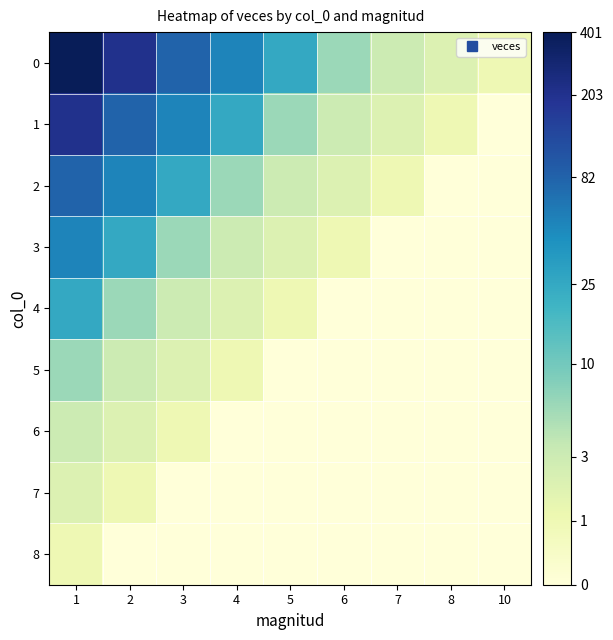

Reading left to right, what are all the values shown in this chart?

0: 1=6.0	2=5.3	3=4.4	4=3.9	5=3.3	6=1.9	7=1.4	8=1.1	10=0.7
1: 1=5.3	2=4.4	3=3.9	4=3.3	5=1.9	6=1.4	7=1.1	8=0.7	10=0.0
2: 1=4.4	2=3.9	3=3.3	4=1.9	5=1.4	6=1.1	7=0.7	8=0.0	10=0.0
3: 1=3.9	2=3.3	3=1.9	4=1.4	5=1.1	6=0.7	7=0.0	8=0.0	10=0.0
4: 1=3.3	2=1.9	3=1.4	4=1.1	5=0.7	6=0.0	7=0.0	8=0.0	10=0.0
5: 1=1.9	2=1.4	3=1.1	4=0.7	5=0.0	6=0.0	7=0.0	8=0.0	10=0.0
6: 1=1.4	2=1.1	3=0.7	4=0.0	5=0.0	6=0.0	7=0.0	8=0.0	10=0.0
7: 1=1.1	2=0.7	3=0.0	4=0.0	5=0.0	6=0.0	7=0.0	8=0.0	10=0.0
8: 1=0.7	2=0.0	3=0.0	4=0.0	5=0.0	6=0.0	7=0.0	8=0.0	10=0.0